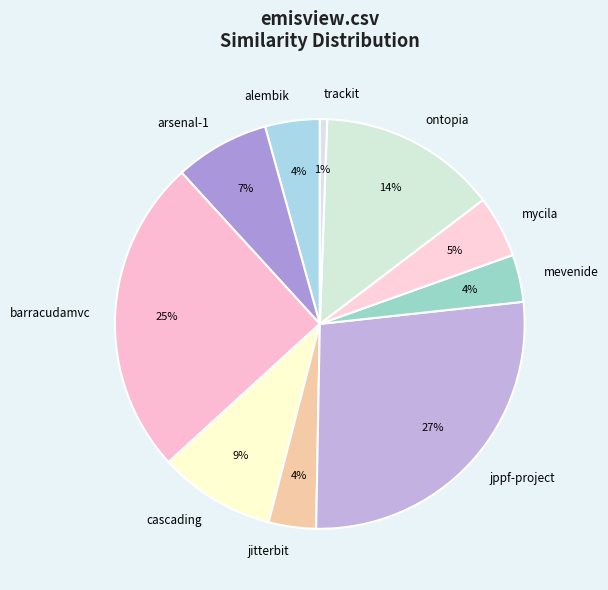

Do barracudamvc and ontopia together represent more than half of the pie?

No